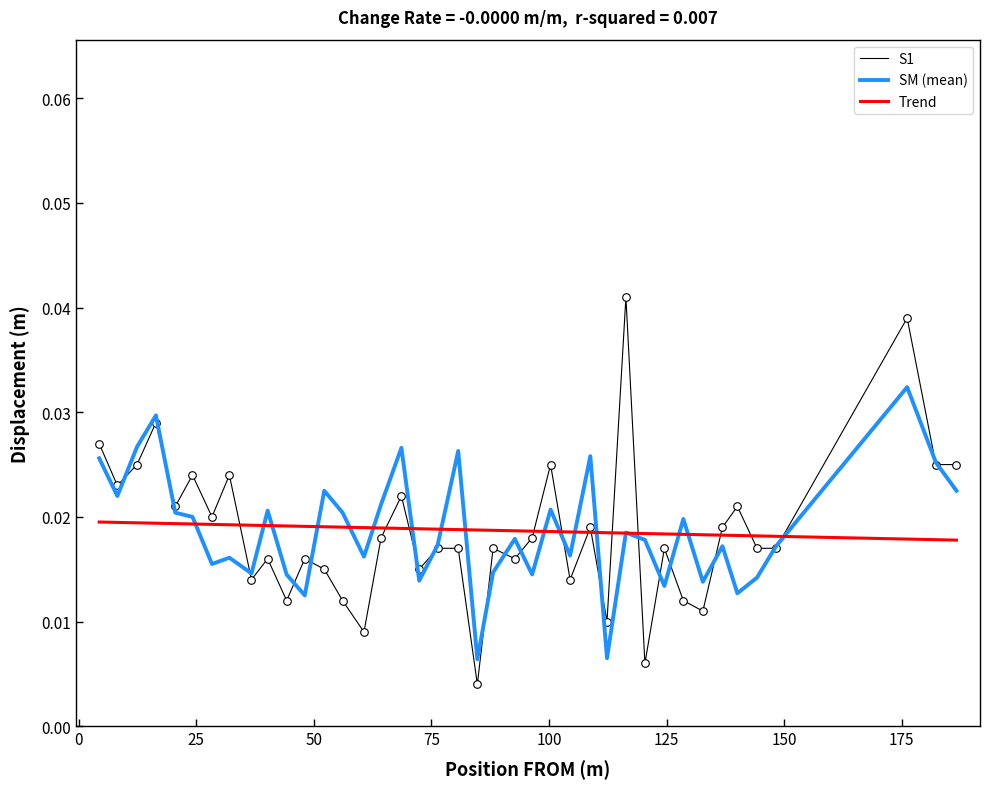

List the series in order of their peak value, highest first.

S1, SM (mean), Trend